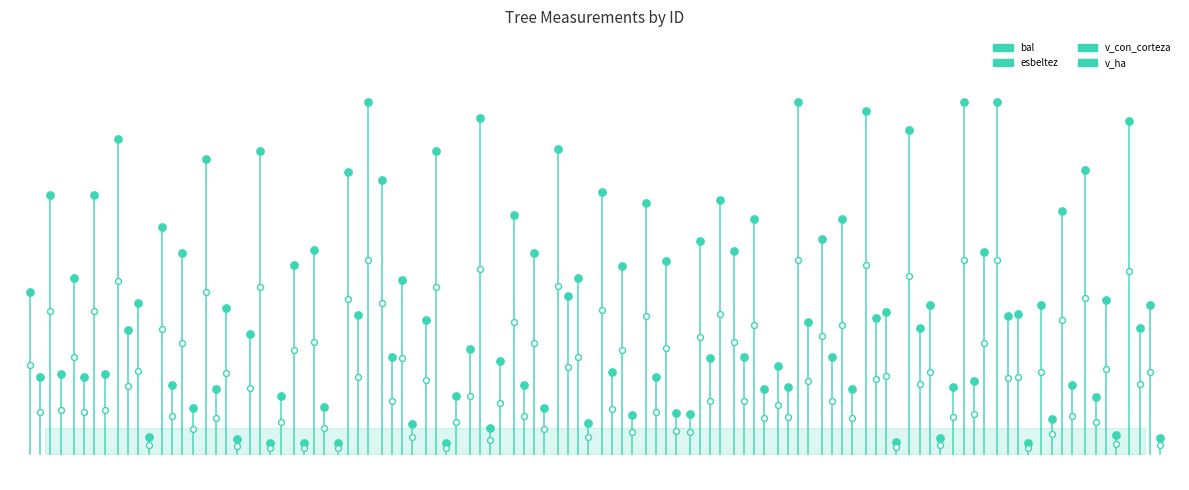

Which series has the largest total across all categories?

v_con_corteza